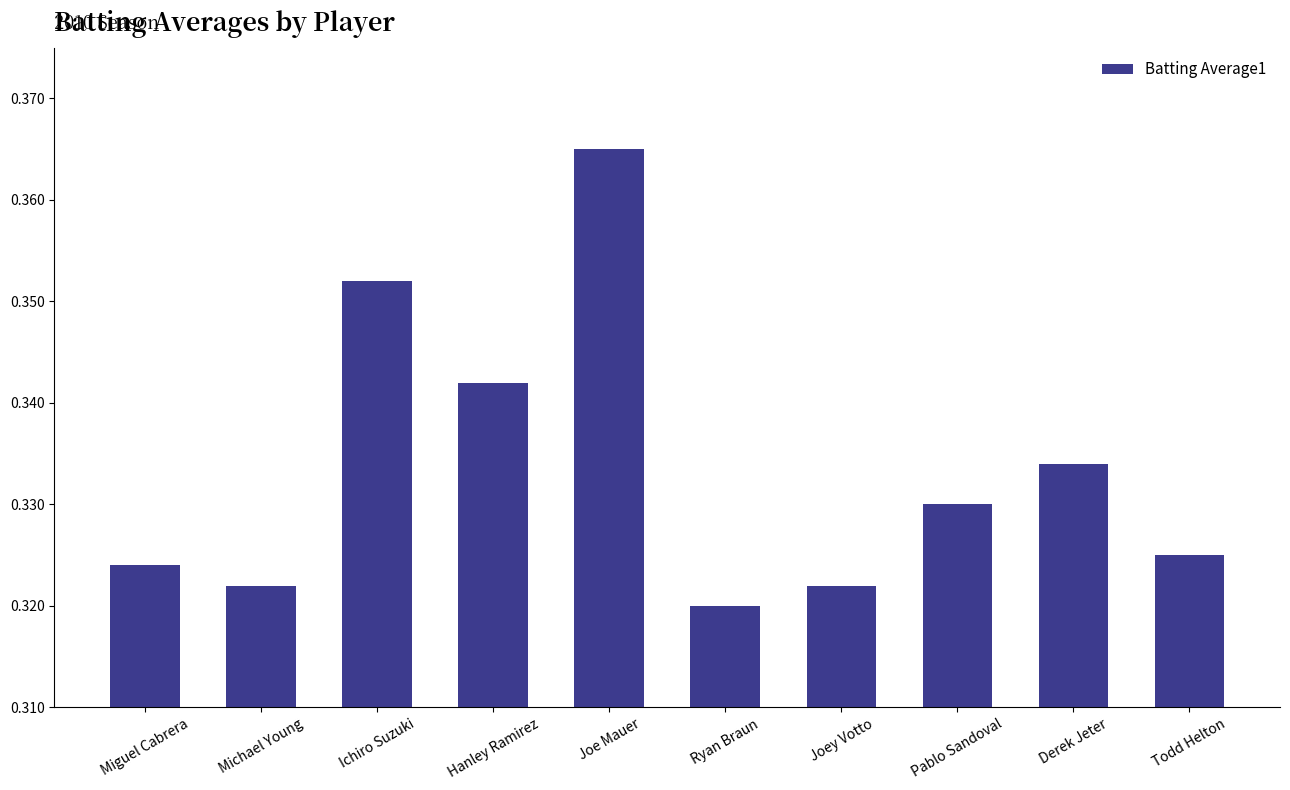

The chart shows a value of 0.1 at Todd Helton. True or false?

False